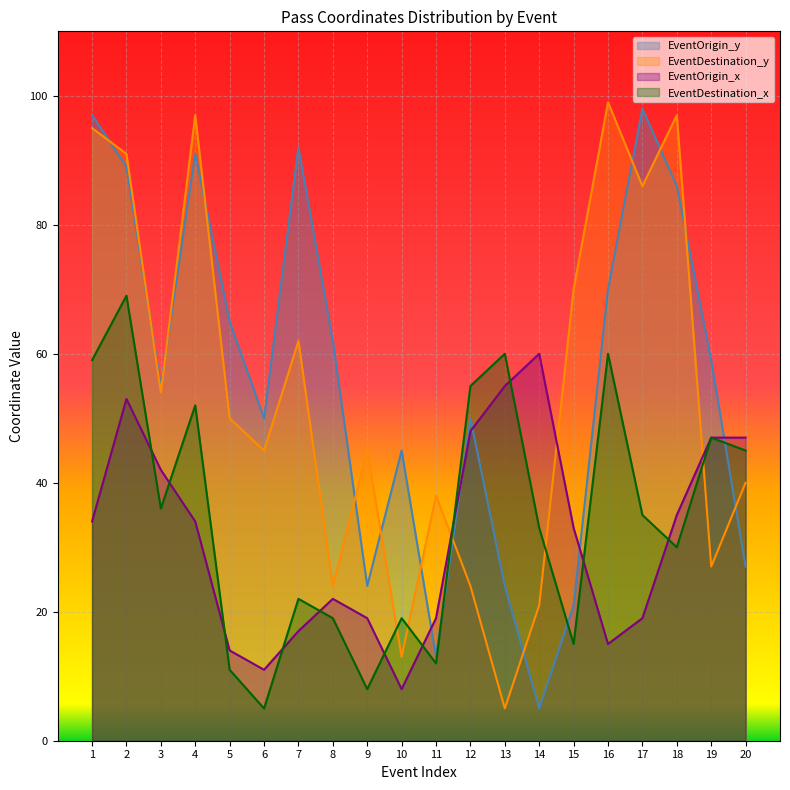

Which series ends up on top after the final intersection of EventDestination_x and EventOrigin_x?

EventOrigin_x